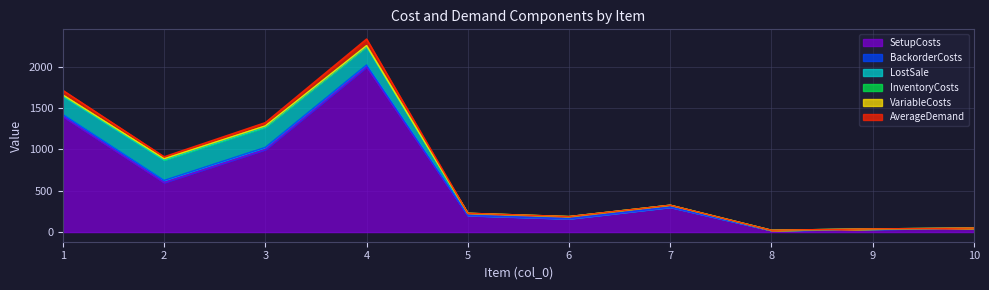

What are all the series names shown in the legend?

SetupCosts, BackorderCosts, LostSale, InventoryCosts, VariableCosts, AverageDemand